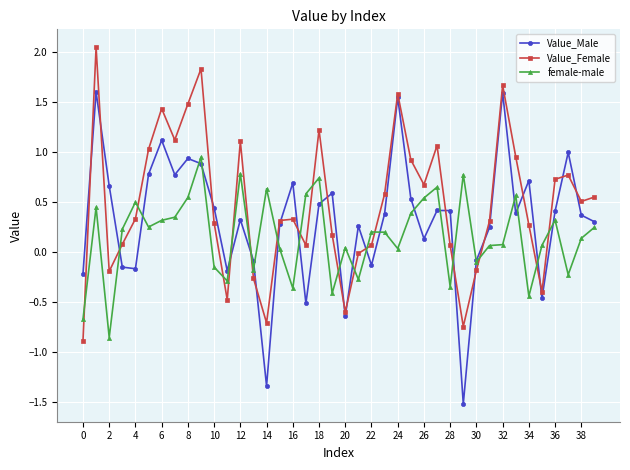

What is the value of the Value_Female point at the 13th from the left?

1.1